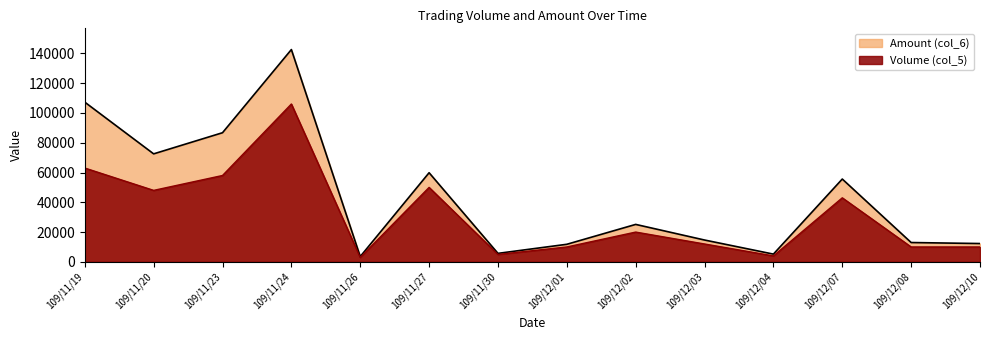

Between 109/11/24 and 109/12/10, which series saw the biggest shift?

Amount (col_6)